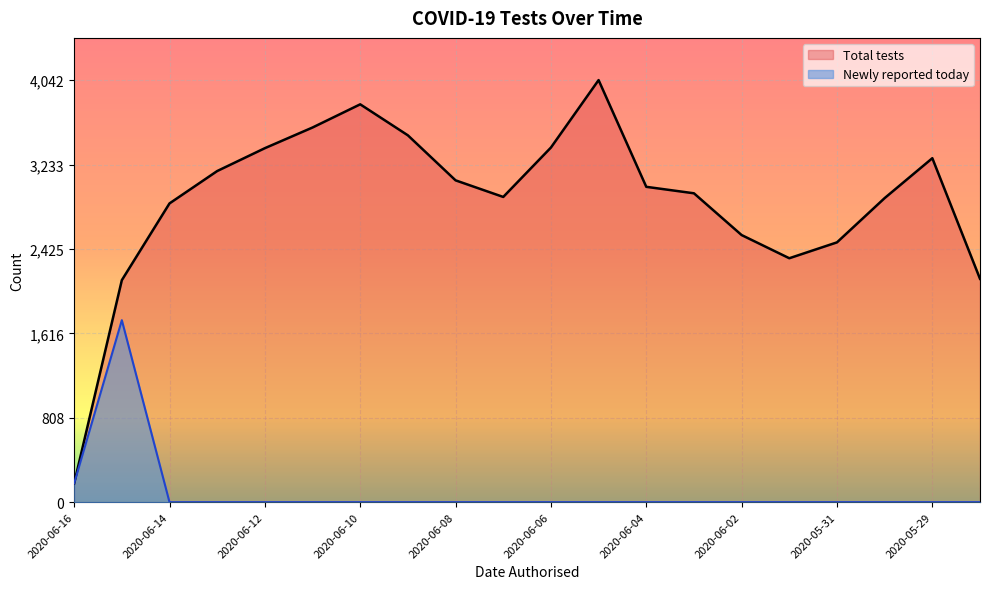

True or false: Total tests and Newly reported today intersect in this chart.

False